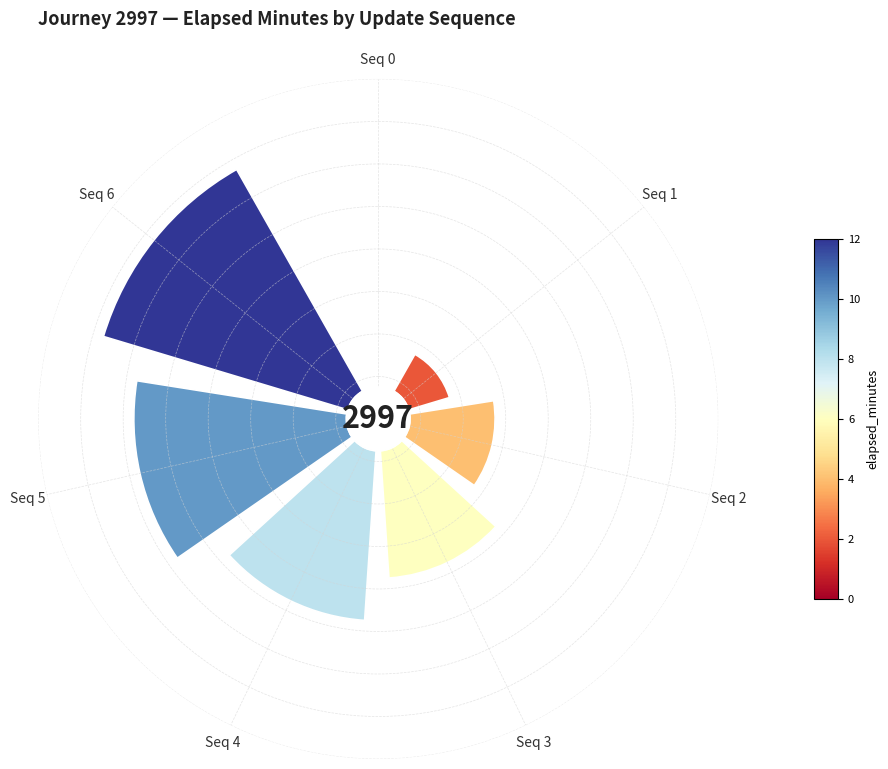

Is it true that Seq 1 is 5% of the pie?

True